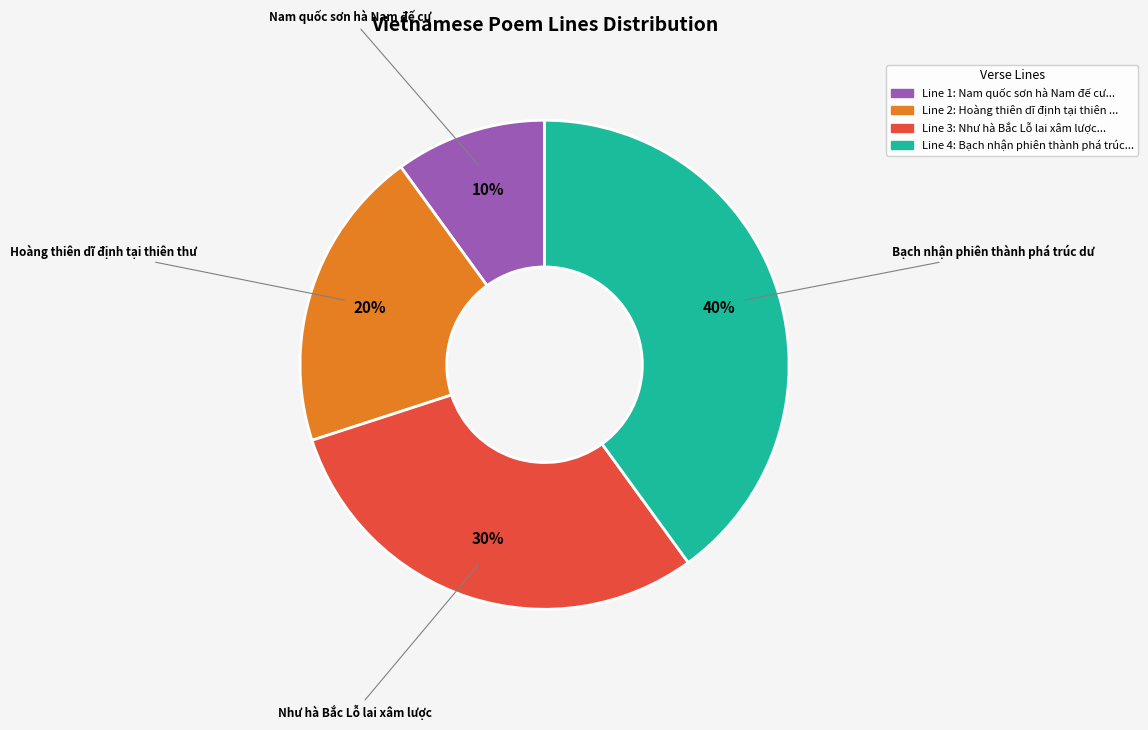

To the nearest percent, what is the difference between the largest and smallest slice percentages?

30%